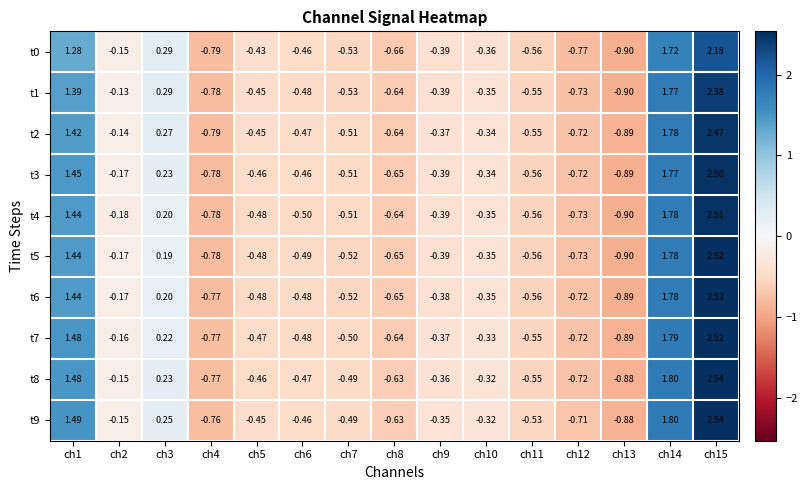

Is the value of t8 at ch7 greater than the value of t7 at ch3?

No